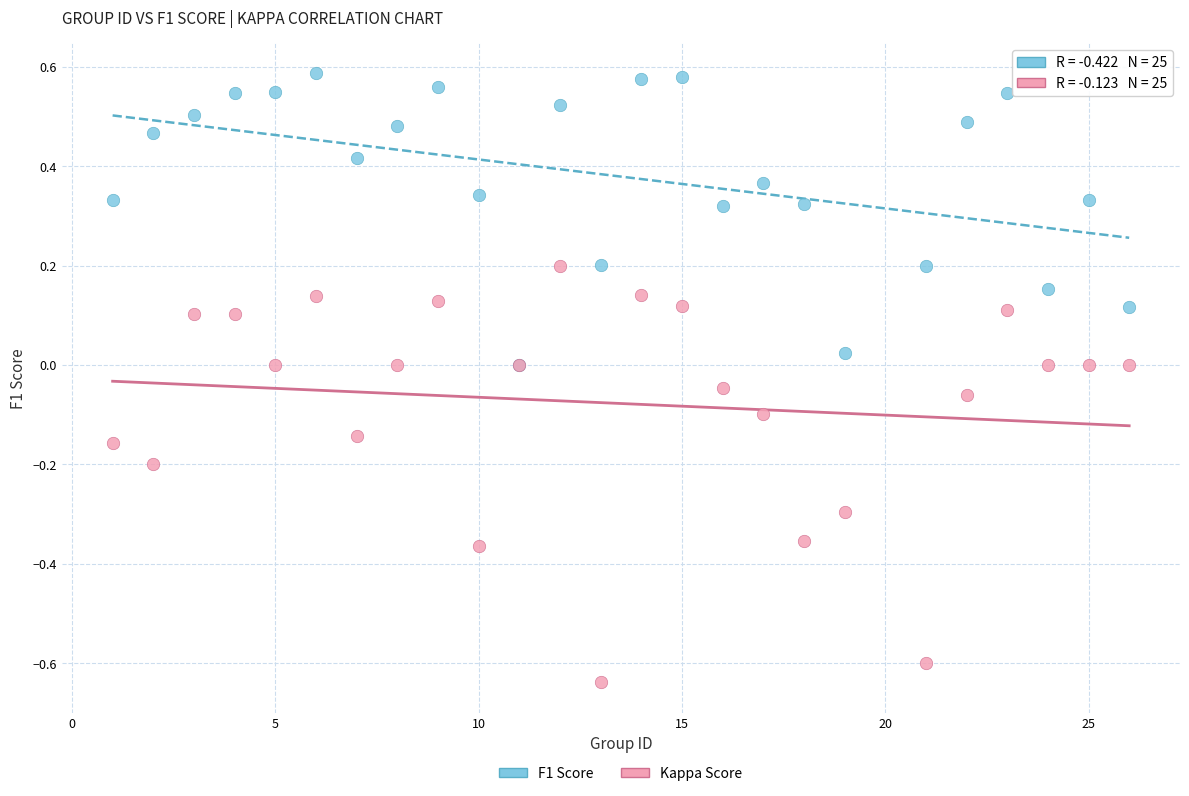

What are all the series names shown in the legend?

F1 Score, Kappa Score